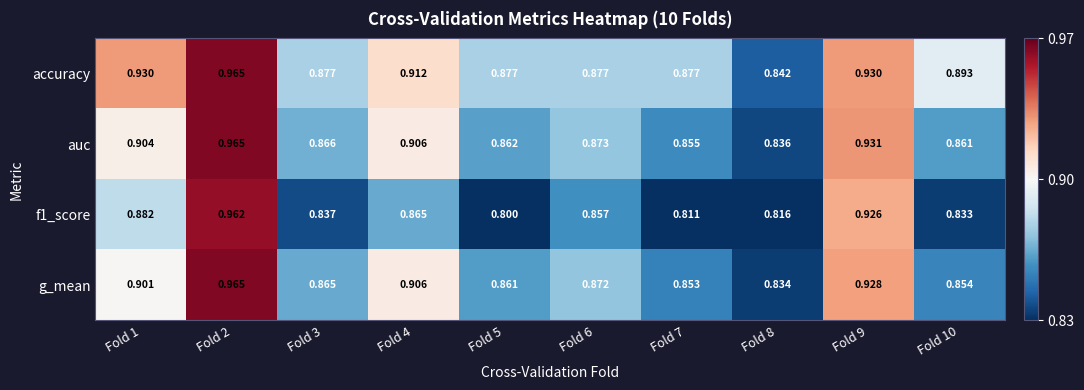

Which series has the largest total across all categories?

accuracy